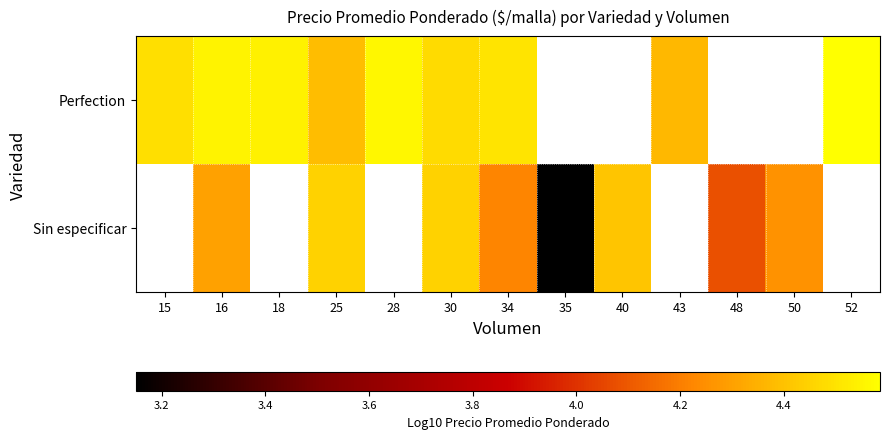

Is the value of Perfection at 52 greater than the value of Sin especificar at 35?

Yes